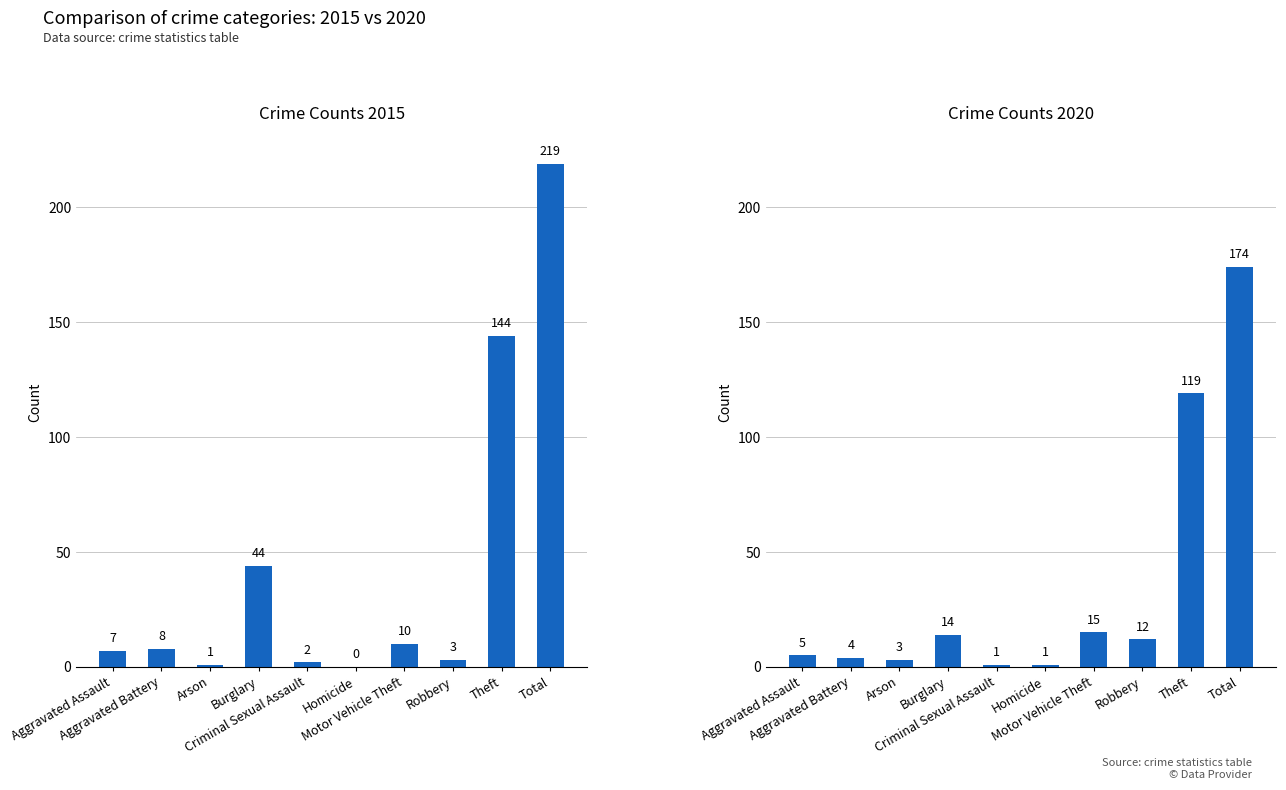

What is the total value across all series at Criminal Sexual Assault?

3